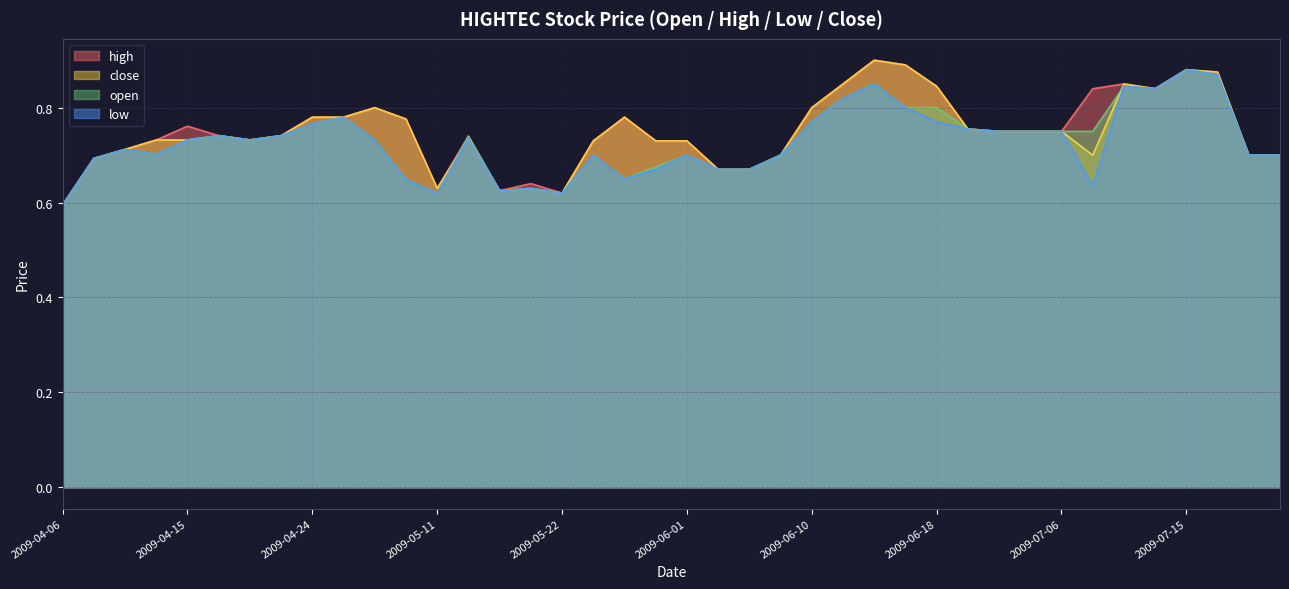

Reading left to right, list all the values displayed in this chart.

high: 0.6	0.7	0.7	0.7	0.8	0.7	0.7	0.7	0.8	0.8	0.8	0.8	0.6	0.7	0.6	0.6	0.6	0.7	0.8	0.7	0.7	0.7	0.7	0.7	0.8	0.8	0.9	0.9	0.8	0.8	0.8	0.8	0.8	0.8	0.8	0.8	0.9	0.9	0.7	0.7
close: 0.6	0.7	0.7	0.7	0.7	0.7	0.7	0.7	0.8	0.8	0.8	0.8	0.6	0.7	0.6	0.6	0.6	0.7	0.8	0.7	0.7	0.7	0.7	0.7	0.8	0.8	0.9	0.9	0.8	0.8	0.8	0.8	0.8	0.7	0.8	0.8	0.9	0.9	0.7	0.7
open: 0.6	0.7	0.7	0.7	0.7	0.7	0.7	0.7	0.8	0.8	0.7	0.6	0.6	0.7	0.6	0.6	0.6	0.7	0.7	0.7	0.7	0.7	0.7	0.7	0.8	0.8	0.8	0.8	0.8	0.8	0.8	0.8	0.8	0.8	0.8	0.8	0.9	0.9	0.7	0.7
low: 0.6	0.7	0.7	0.7	0.7	0.7	0.7	0.7	0.8	0.8	0.7	0.6	0.6	0.7	0.6	0.6	0.6	0.7	0.7	0.7	0.7	0.7	0.7	0.7	0.8	0.8	0.8	0.8	0.8	0.8	0.8	0.8	0.8	0.6	0.8	0.8	0.9	0.9	0.7	0.7